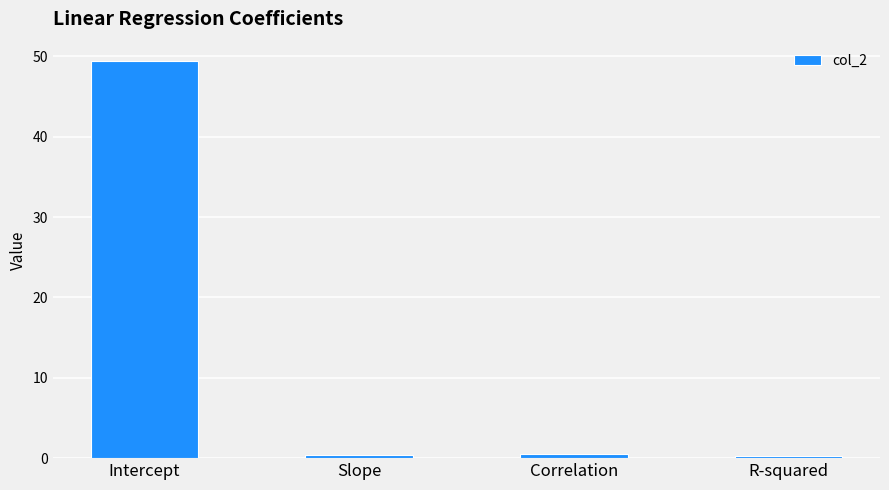

What is the average value?

12.6